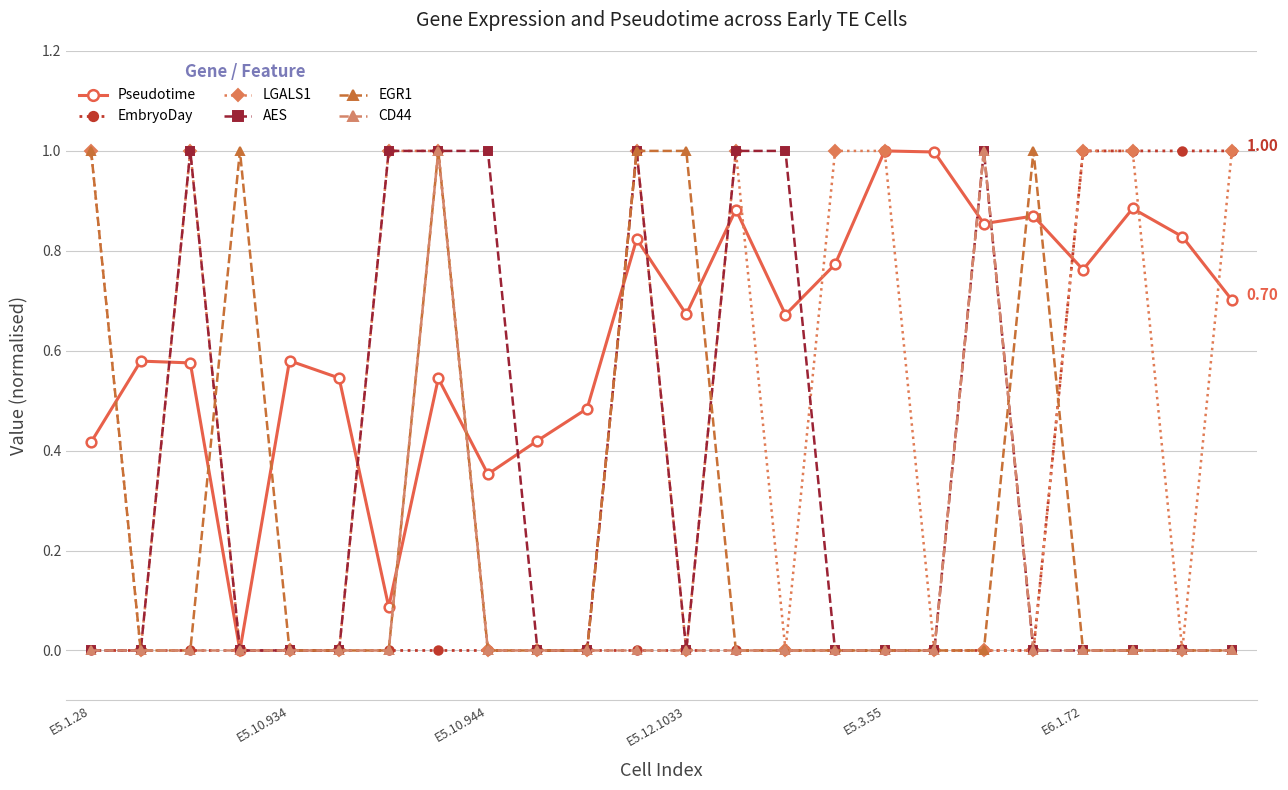

What is the highest value of the Pseudotime series?

1.0